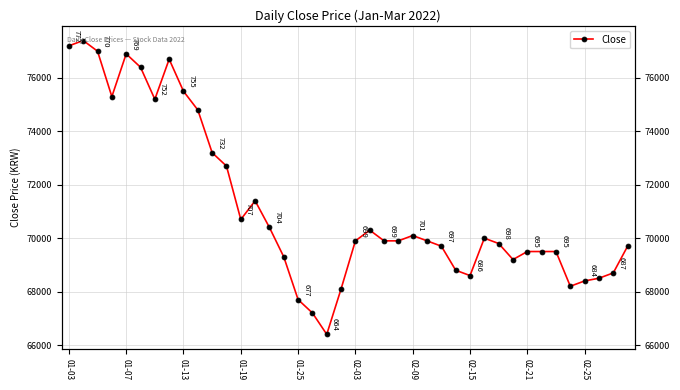

How many categories are shown in the chart?

40